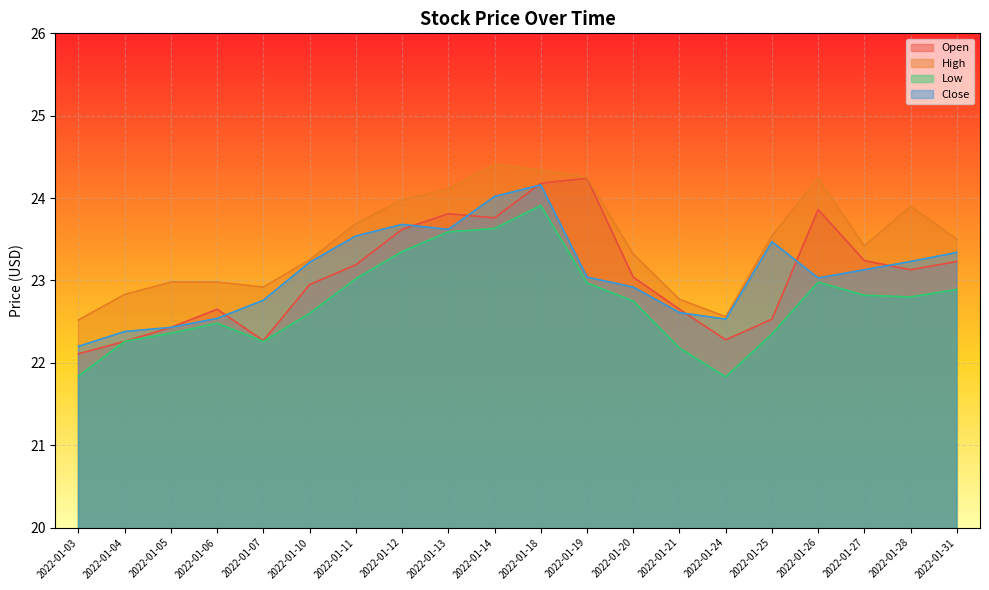

True or false: Low and High cross at least once.

False